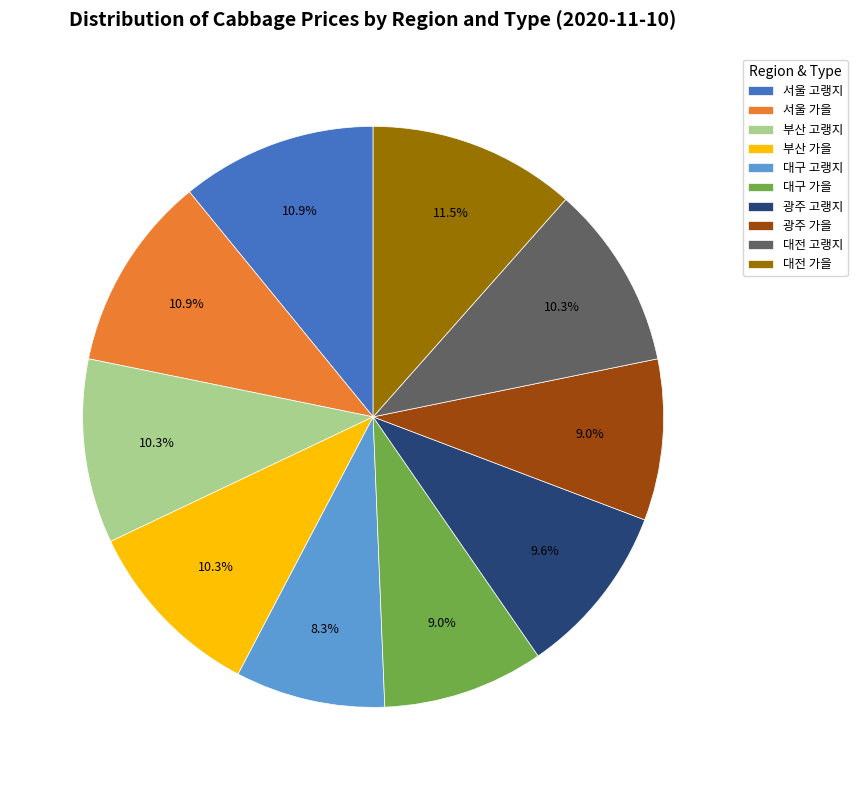

What is the largest slice in the pie chart?

대전 가을